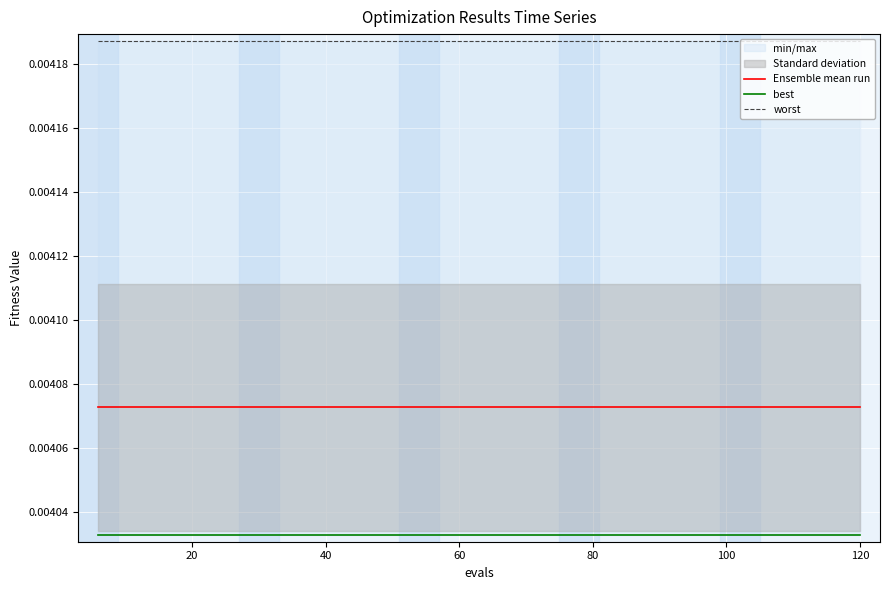

What is the sum of all Ensemble mean run values?

0.1